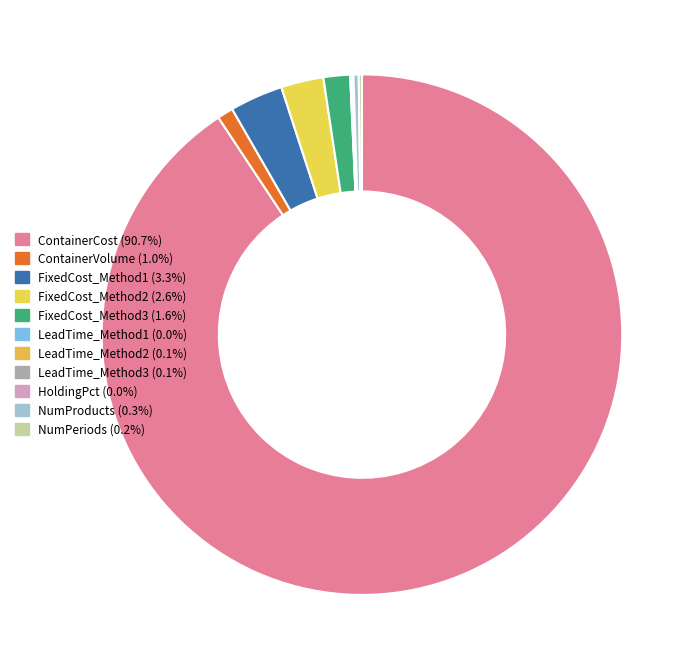

What is the smallest slice in the pie chart?

HoldingPct